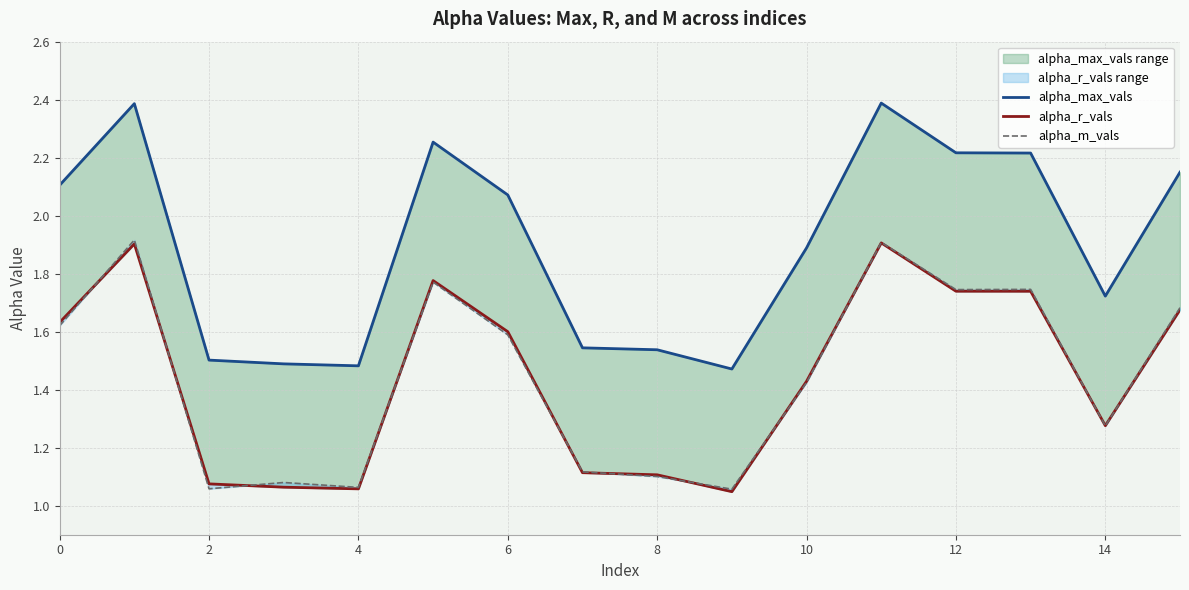

Which series has the widest spread of values?

alpha_max_vals